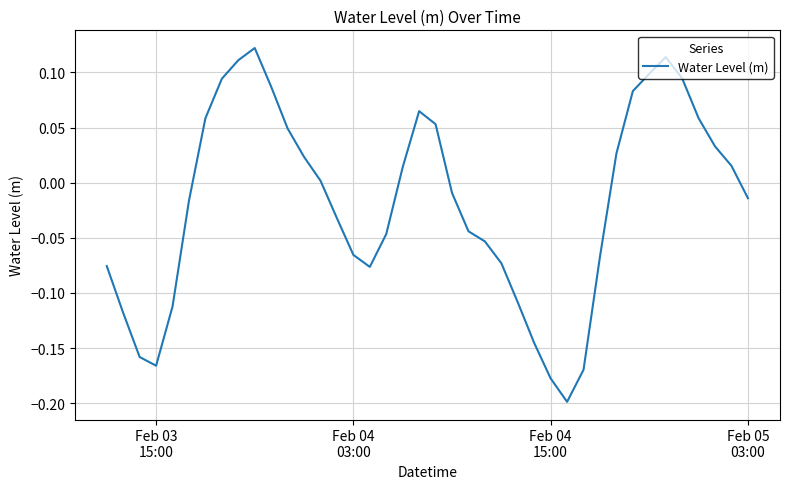

What is the difference between the maximum and minimum values?

0.3